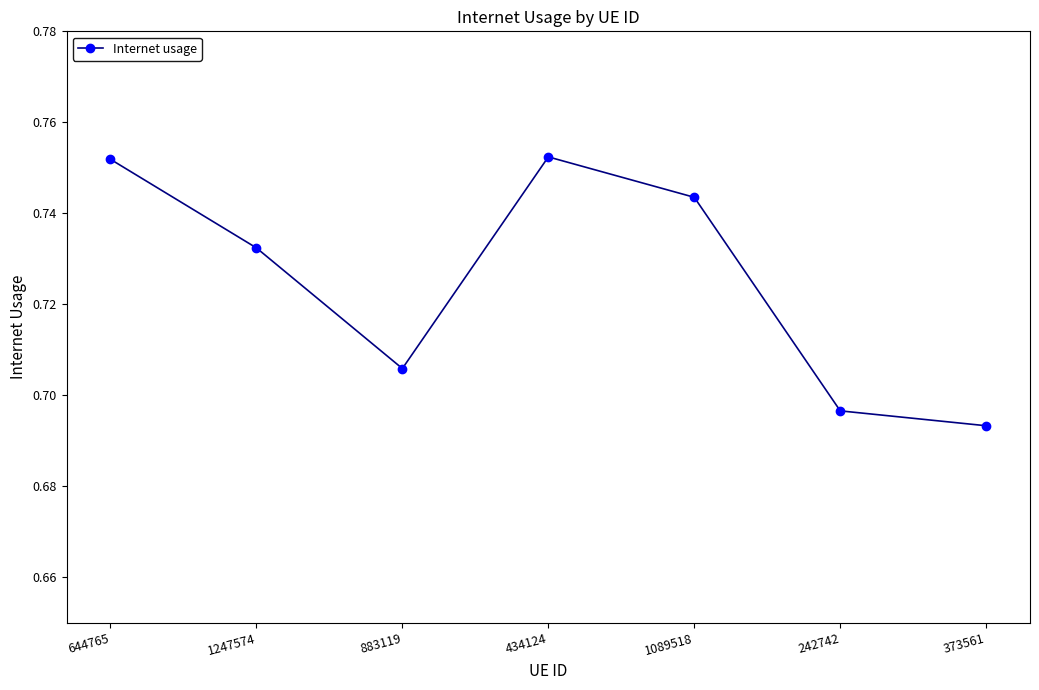

The value at 644765 is 1.3. True or false?

False